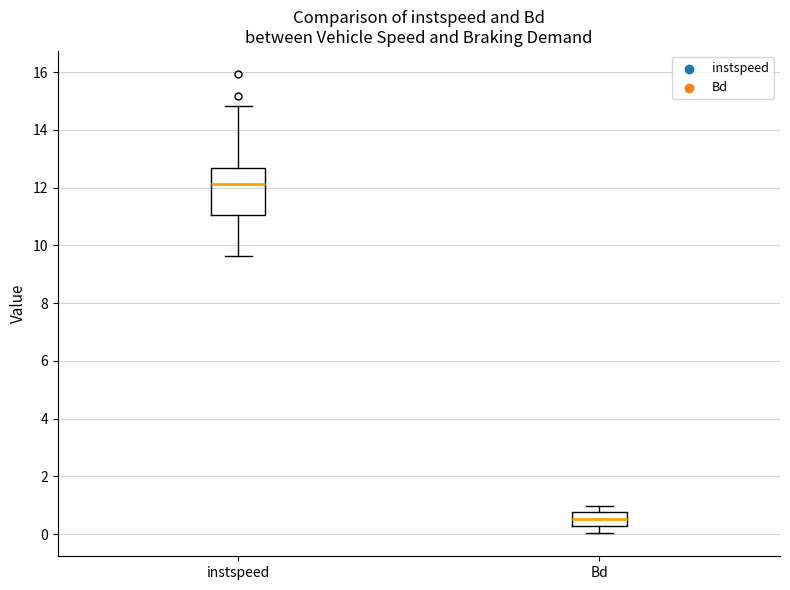

Reading left to right, transcribe this box plot: for each box, give where its median line is, the range the box spans, and where its two whiskers end, as read against the y-axis. The values are not printed on the chart, so give them approximately, as read against the axis.

instspeed: median 12.2, box 11.0 to 12.6, whiskers 9.6 to 14.8
Bd: median 0.6, box 0.2 to 0.8, whiskers 0.0 to 1.0